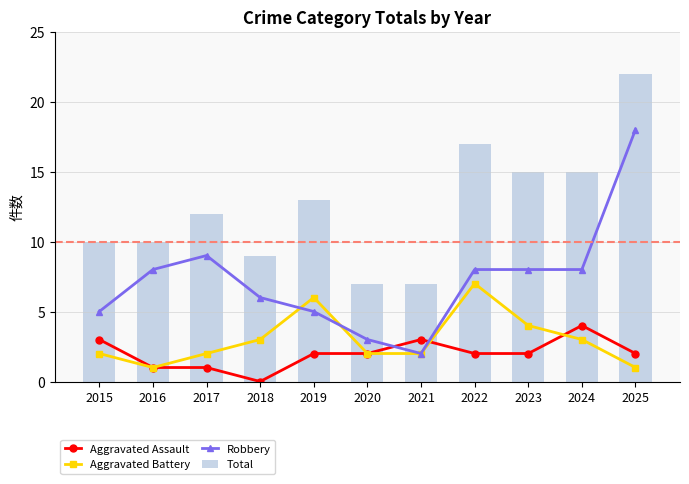

Reading left to right, extract all data points from this chart.

Aggravated Assault: 3	1	1	0	2	2	3	2	2	4	2
Aggravated Battery: 2	1	2	3	6	2	2	7	4	3	1
Robbery: 5	8	9	6	5	3	2	8	8	8	18
Total: 10	10	12	9	13	7	7	17	15	15	22